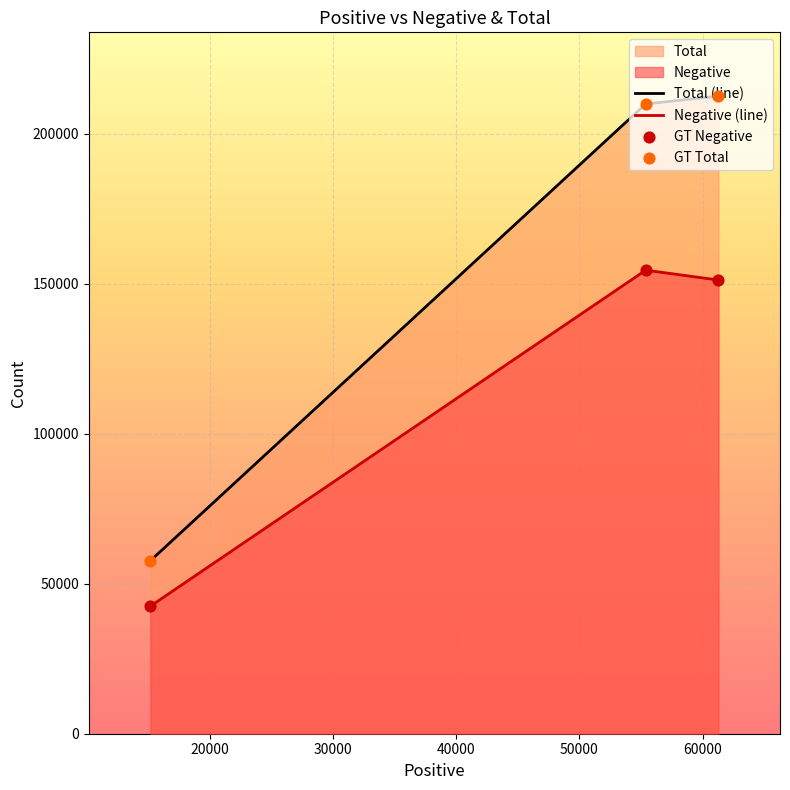

Which series has the largest total across all categories?

Total (line)